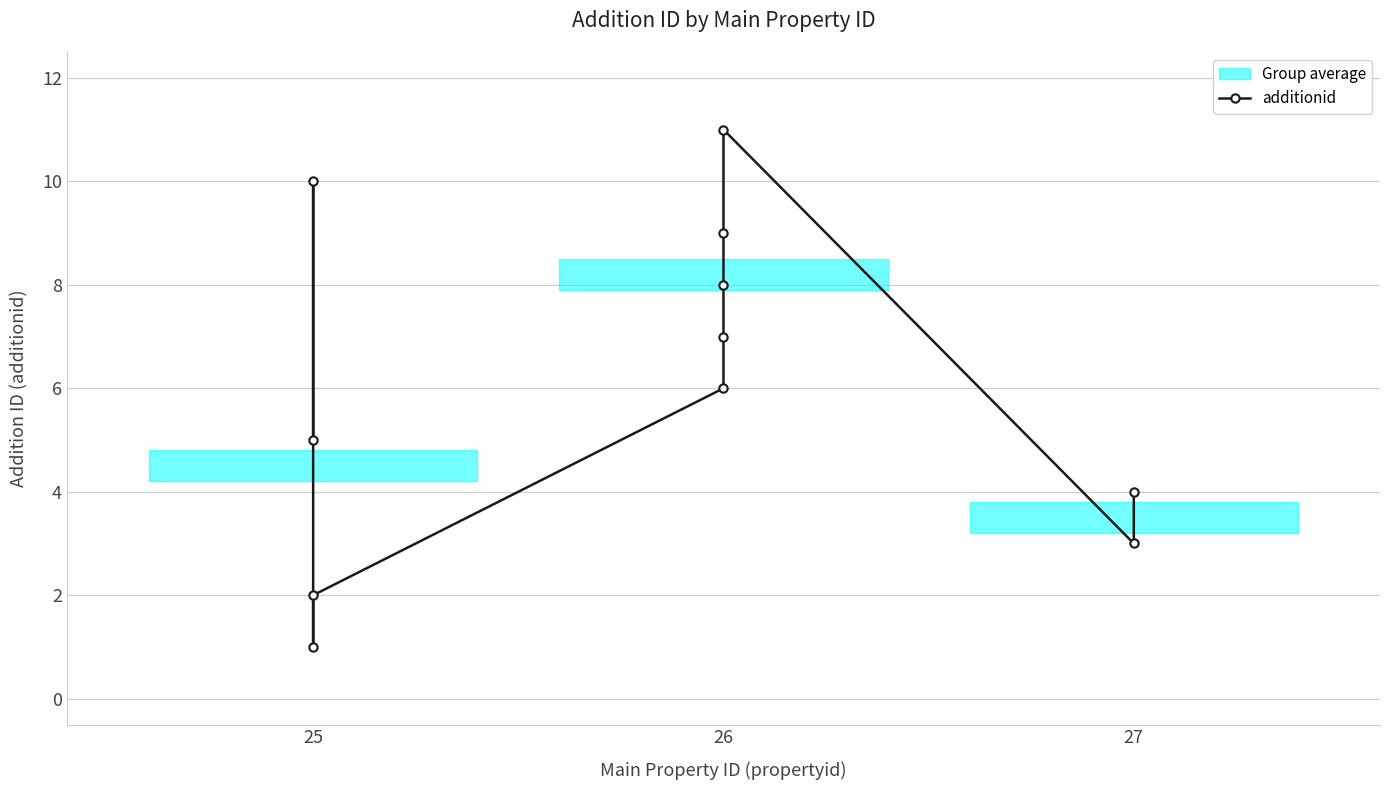

What position from the left is 26?

2